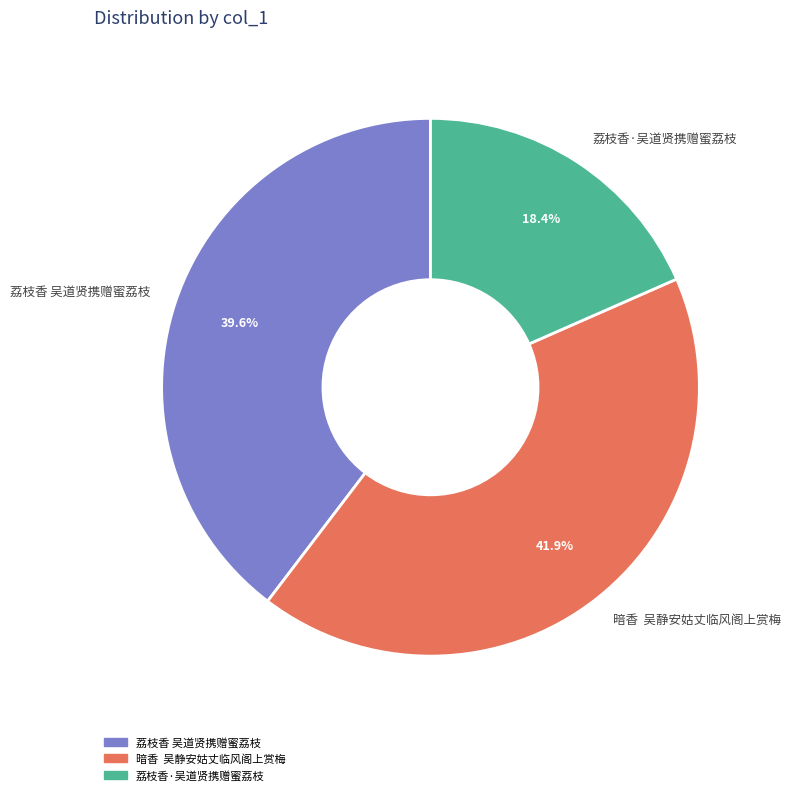

To the nearest percent, what portion does 荔枝香·吴道贤携赠蜜荔枝 represent?

18%